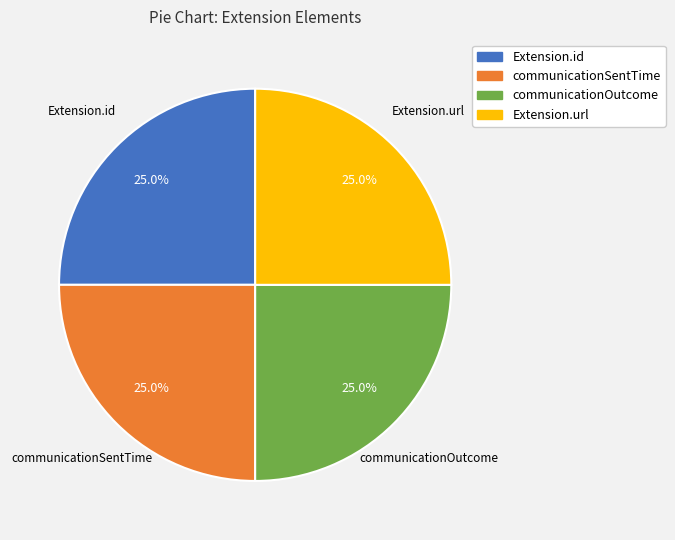

Does any single category account for the majority?

No